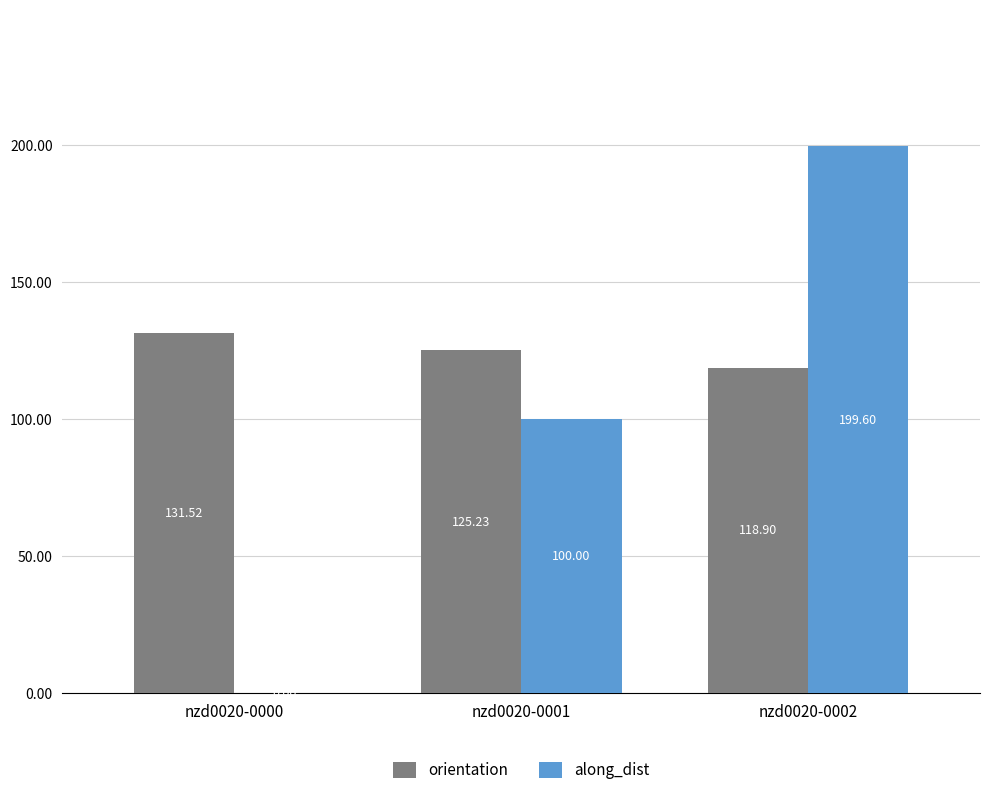

Is it true that along_dist equals 135.7 at nzd0020-0000?

False